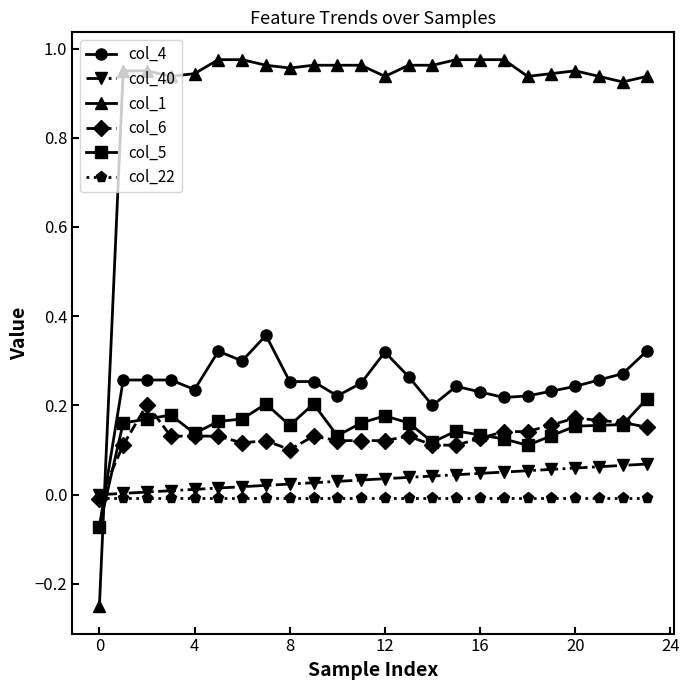

Which series has the largest total across all categories?

col_1